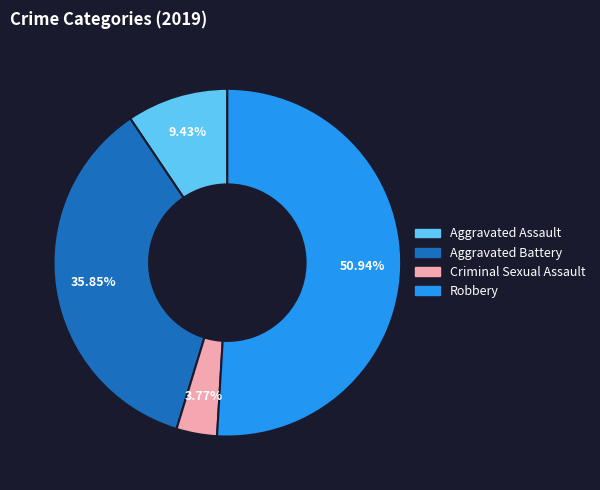

What is the majority slice?

Robbery